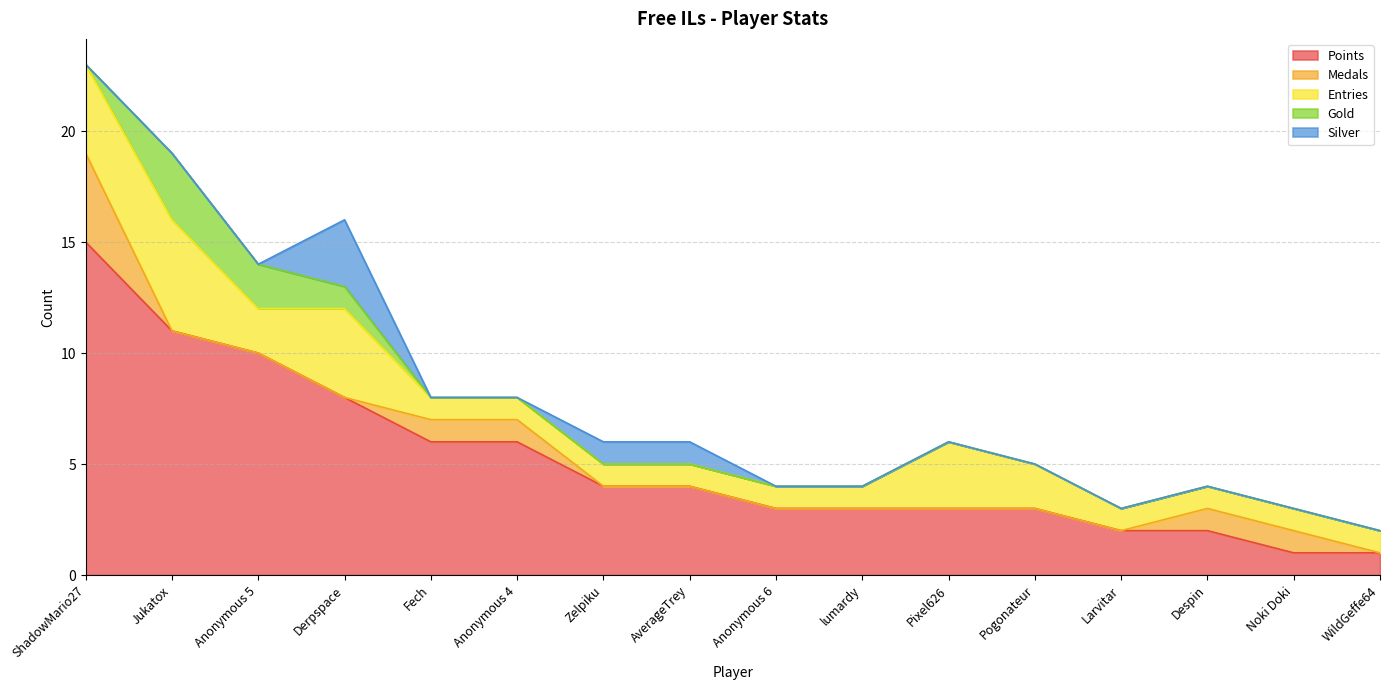

True or false: Medals and Entries intersect in this chart.

False